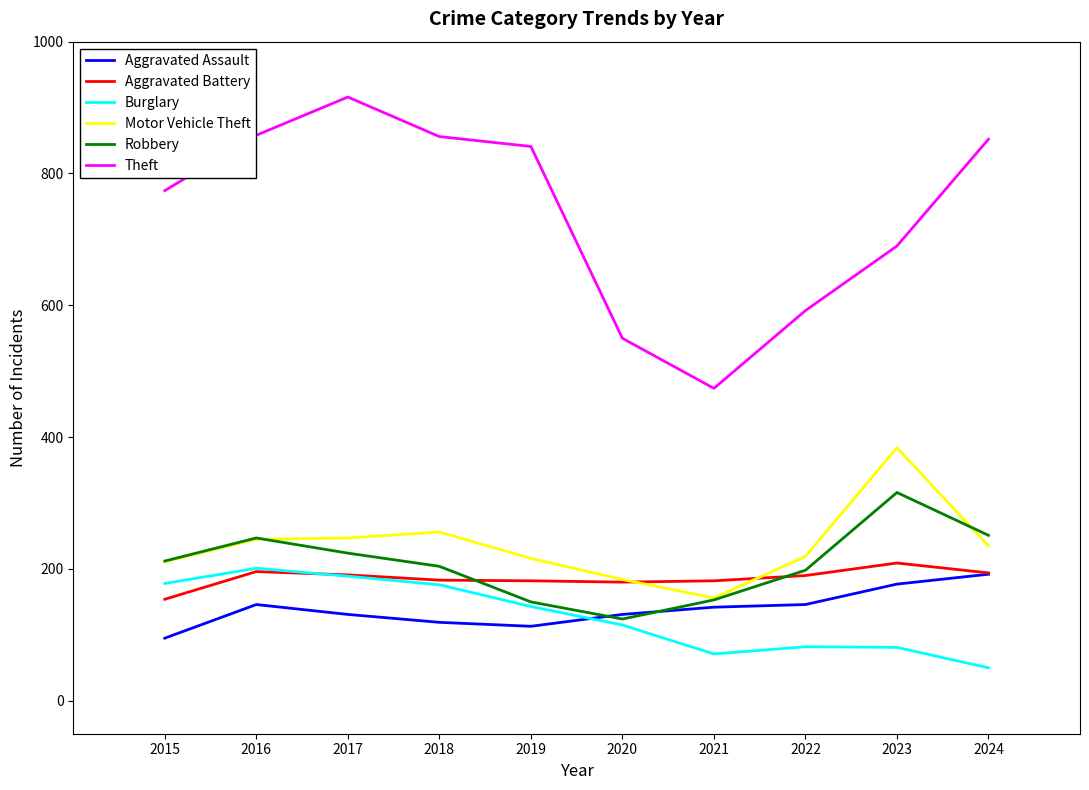

What is the maximum value shown in the chart?

916